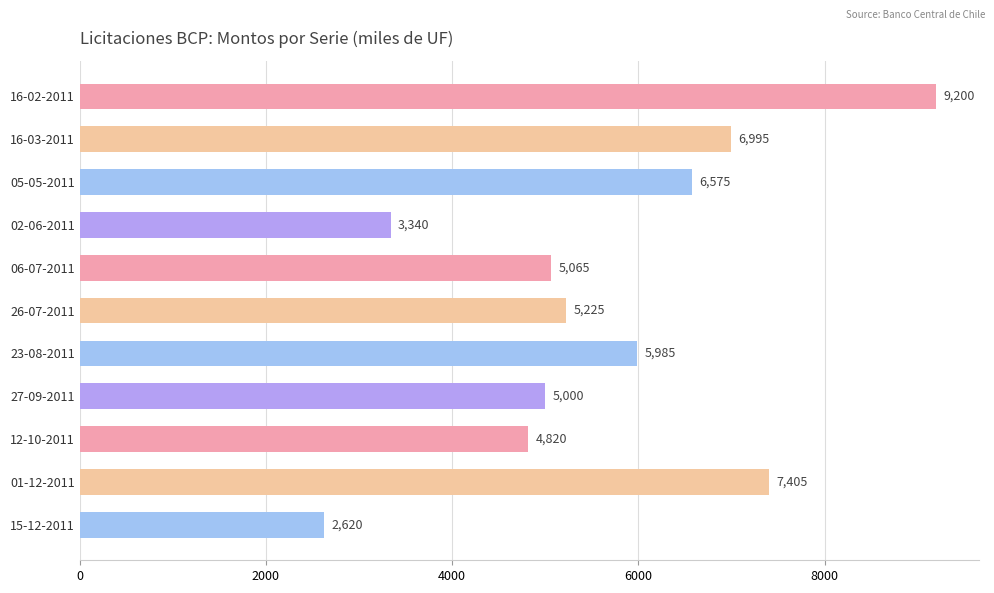

Reading top to bottom, transcribe all the data shown in this chart.

9200	6995	6575	3340	5065	5225	5985	5000	4820	7405	2620